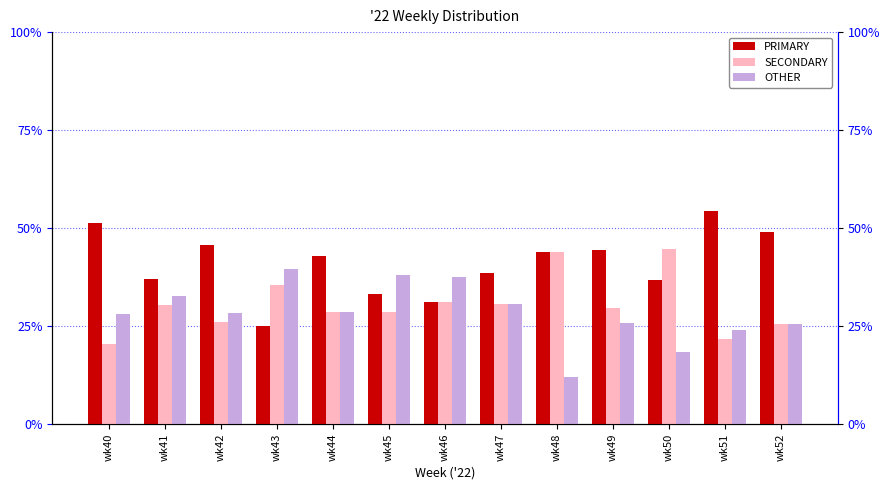

At how many categories does at least one series exceed 13?

13